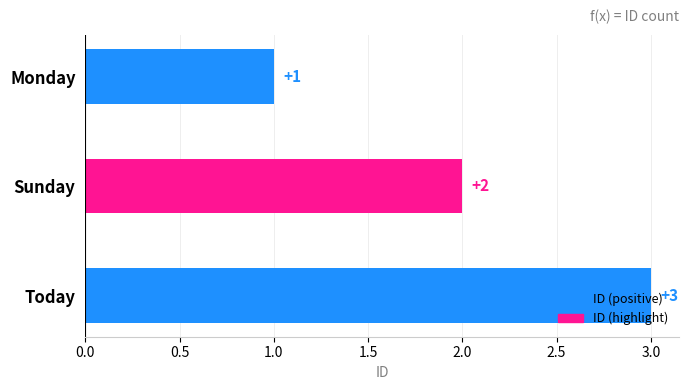

Are the bars horizontal?

Yes